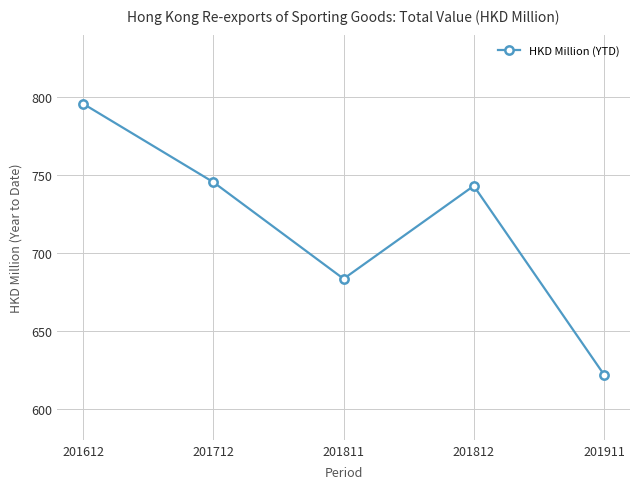

How many points are higher than both their immediate neighbors (excluding endpoints)?

1